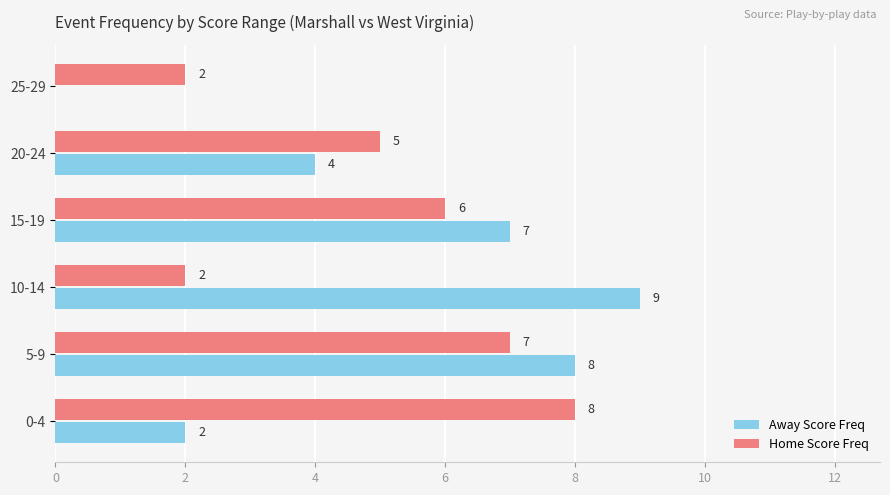

Which series has the widest spread of values?

Away Score Freq